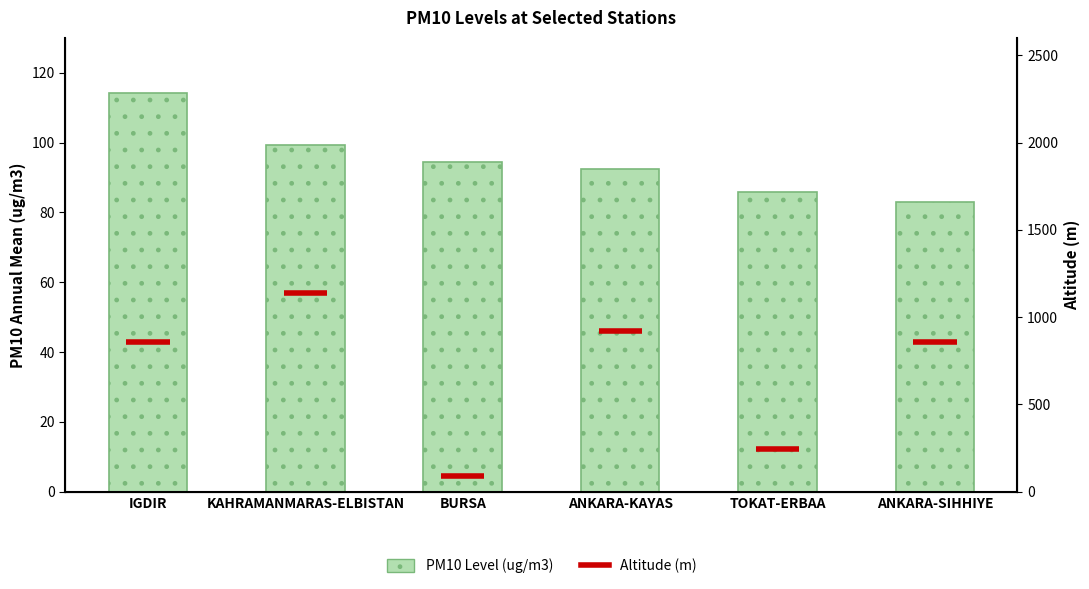

List the labels in order of value, largest first.

IGDIR, KAHRAMANMARAS-ELBISTAN, BURSA, ANKARA-KAYAS, TOKAT-ERBAA, ANKARA-SIHHIYE